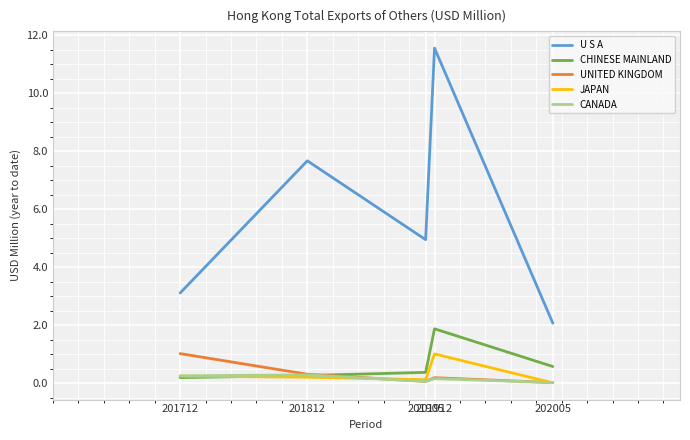

What is the difference between the JAPAN values at 201712 and 201912?

0.8